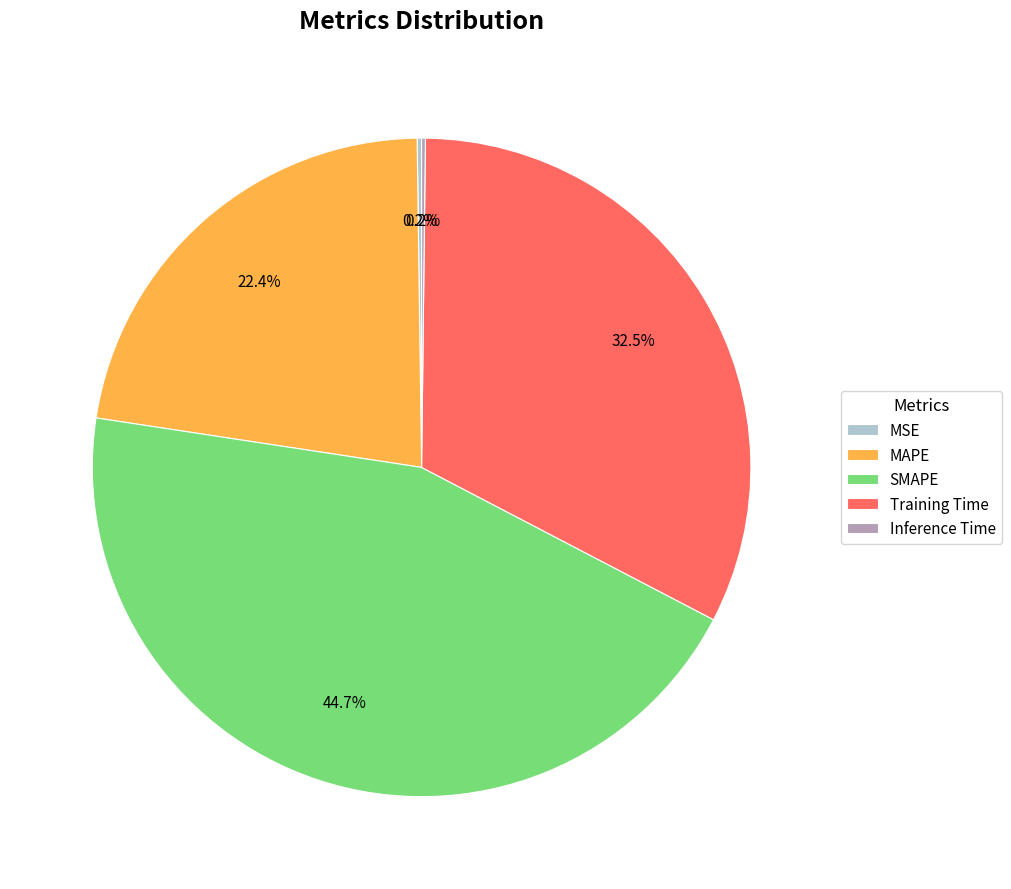

What is the total percentage of SMAPE and Training Time?

77.2%